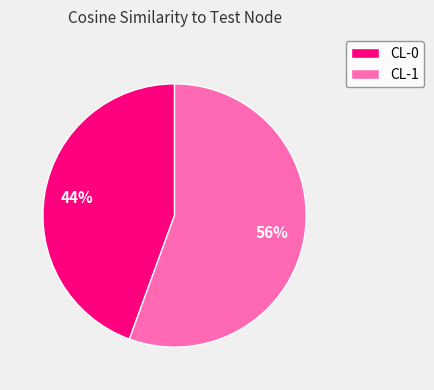

Which slice is the smallest?

CL-0